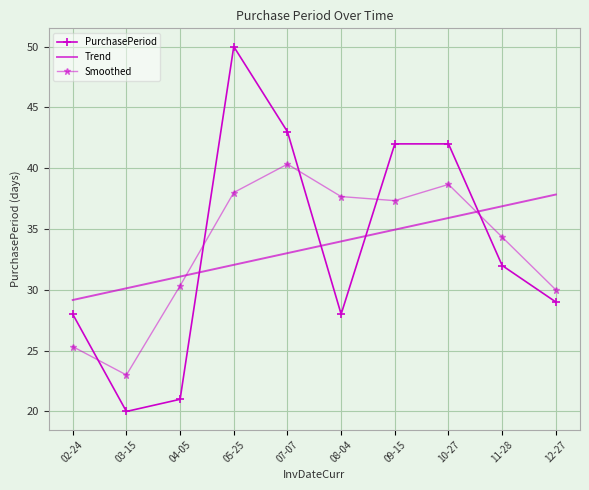

What is the minimum value shown in the chart?

20.0